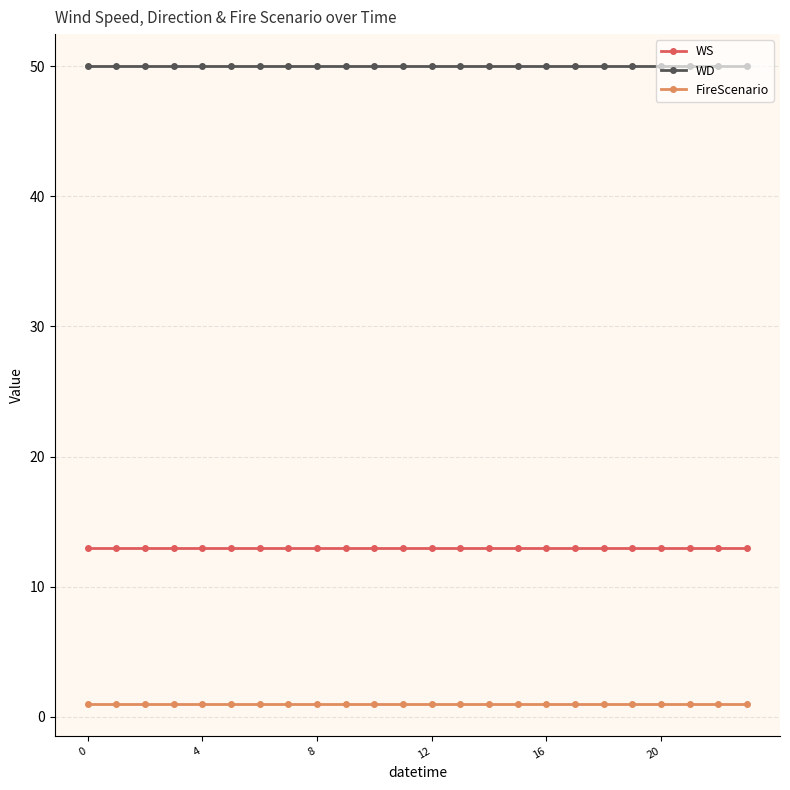

What is the value of the WD point at the 22nd from the left?

50